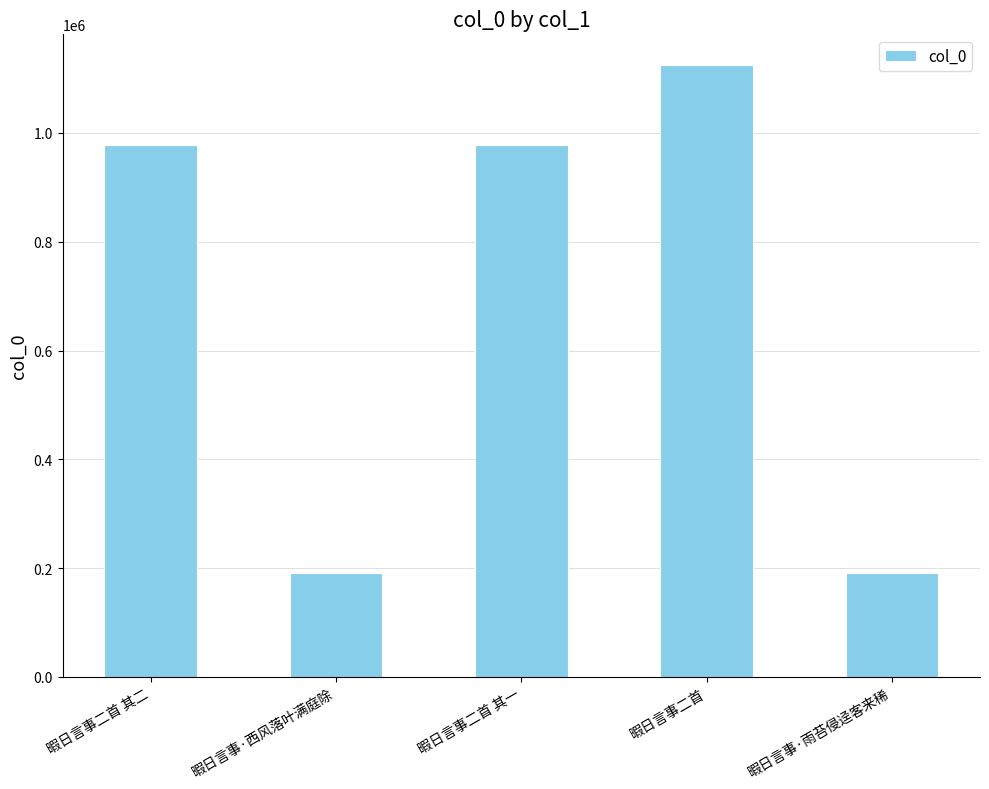

What is the ratio of the value at 暇日言事二首 to the value at 暇日言事二首 其二?

1.2